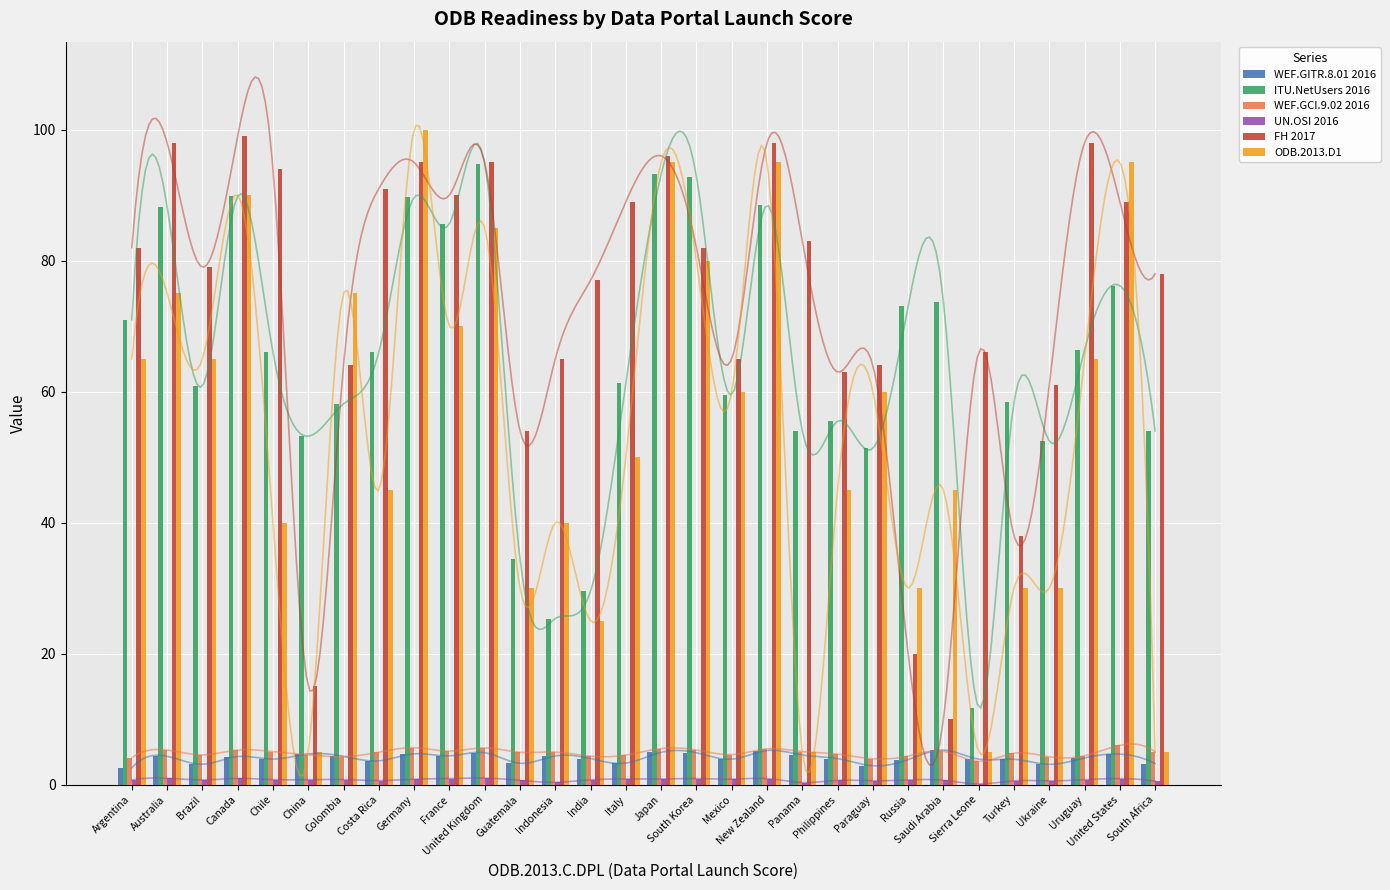

Which series has the largest range (max minus min)?

ODB.2013.D1